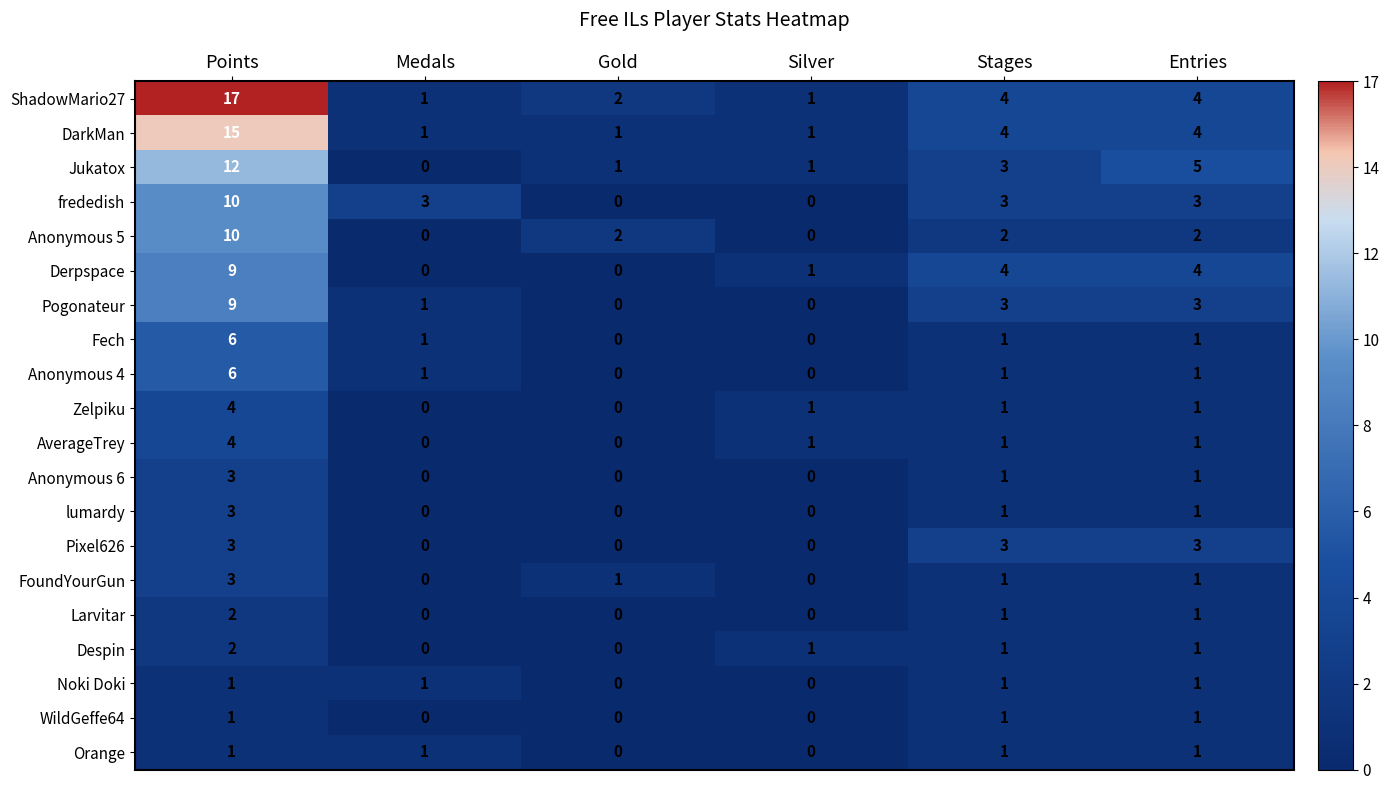

What is the sum of all Pogonateur values?

16